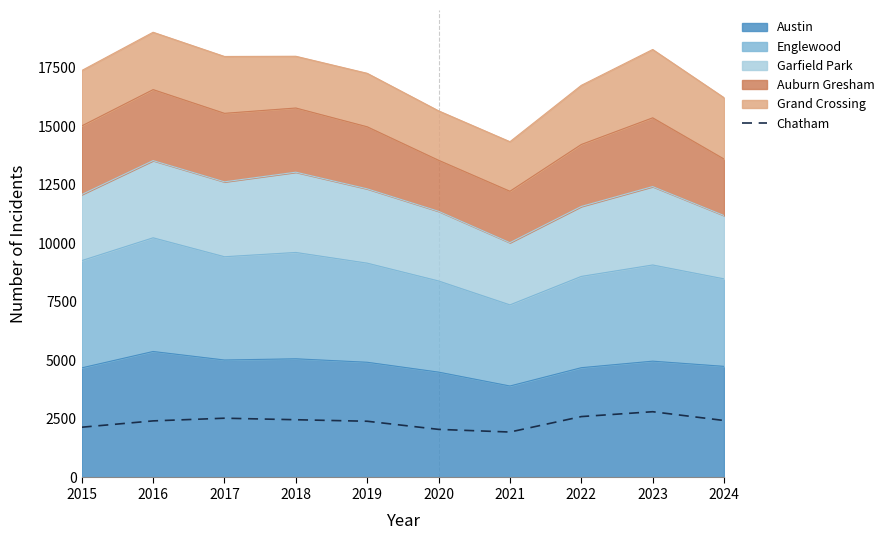

The chart shows a value of 1940 at 2021. True or false?

True